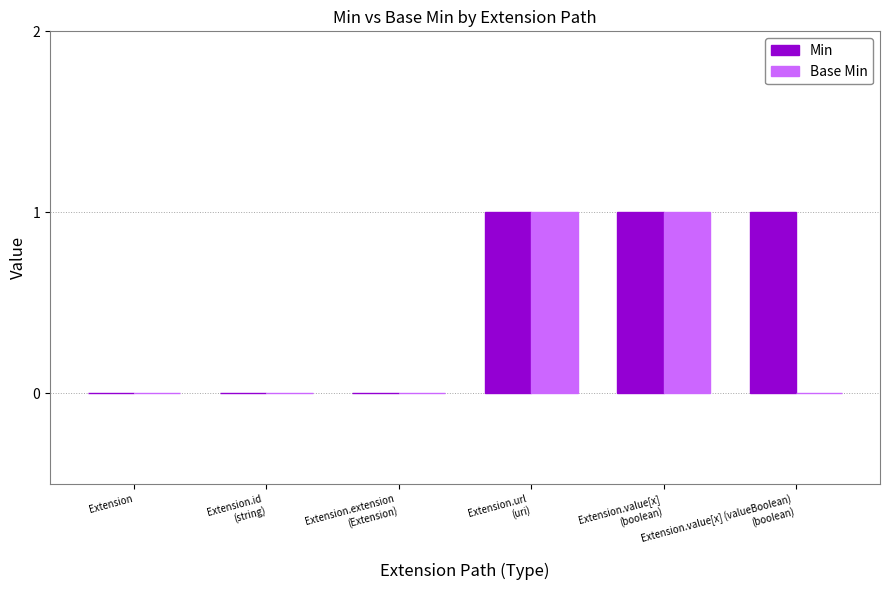

Which series has the largest total across all categories?

Min